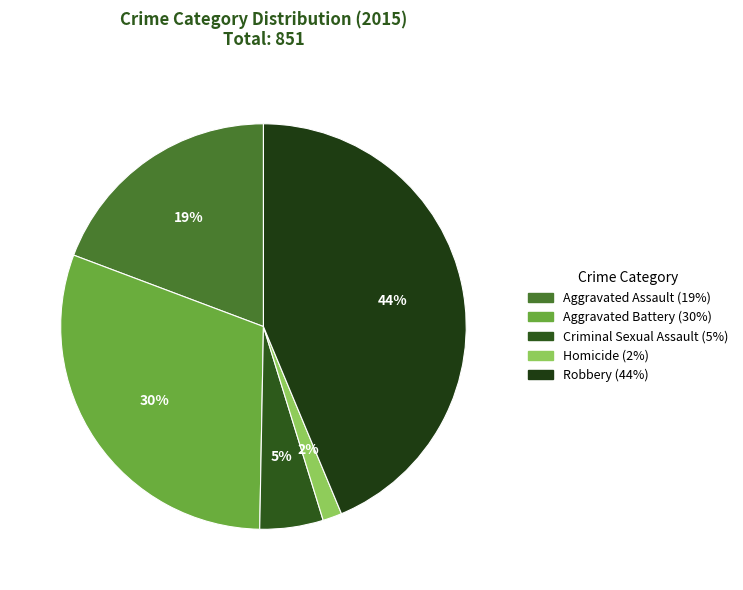

Which category has the biggest portion of the pie?

Robbery